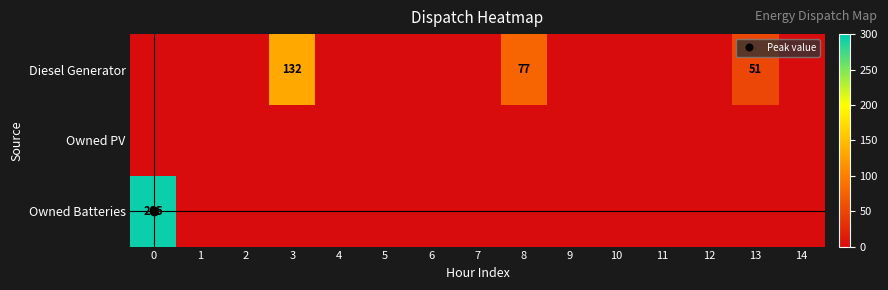

What is the total value across all series at 3?

132